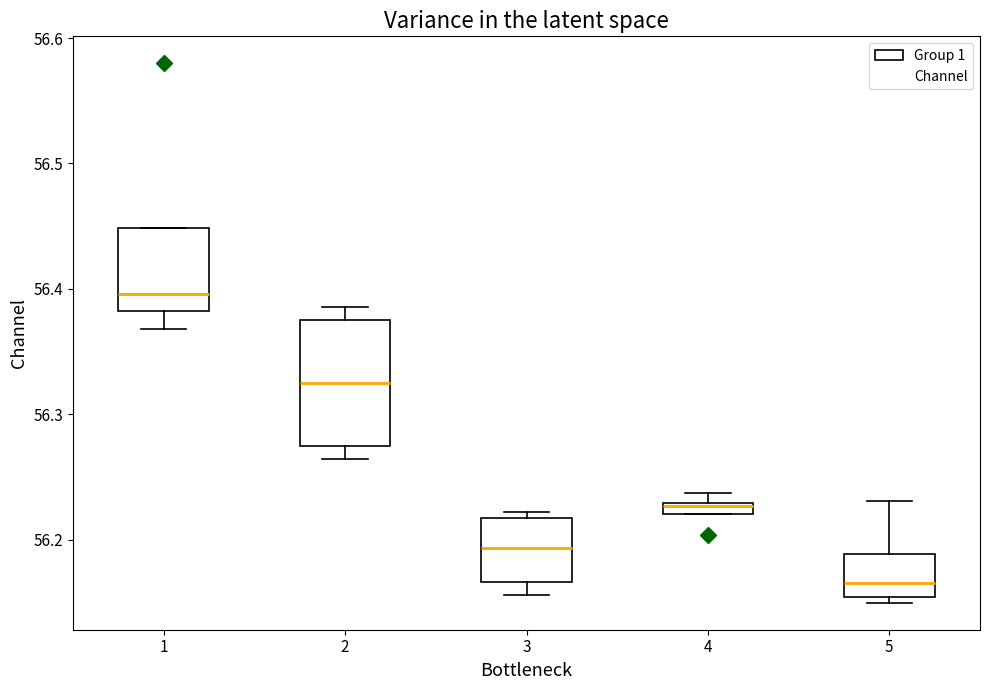

Which box is the tallest, from its lower edge to its upper edge?

2